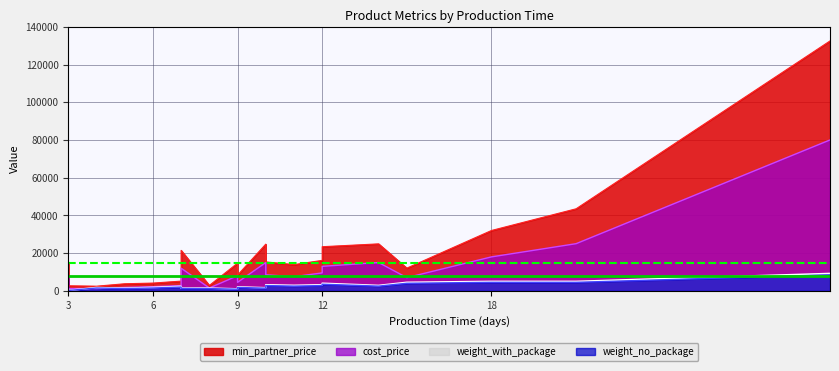

What is the difference between the second highest and second lowest values in the cost_price series?

23800.0